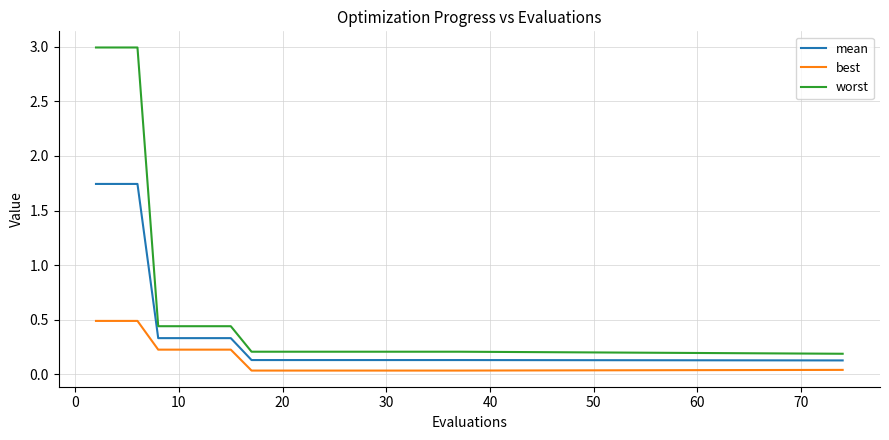

True or false: best and worst cross at least once.

False